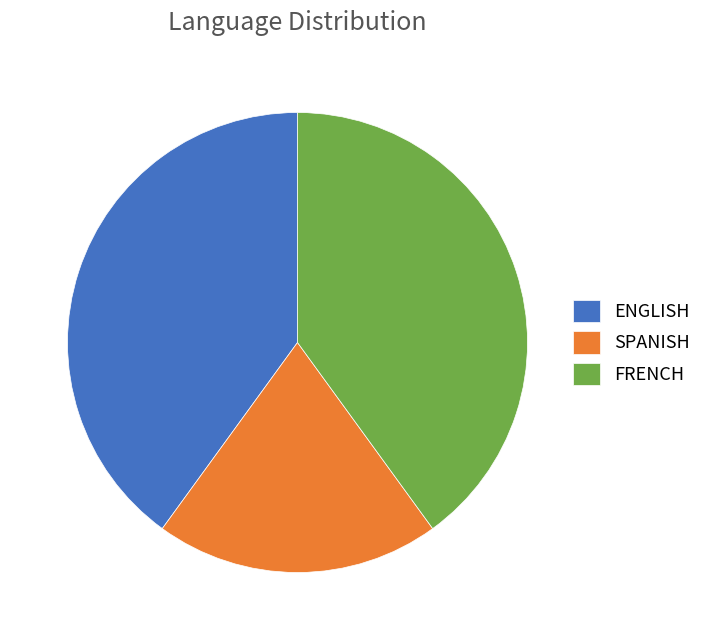

What is the smallest slice in the pie chart?

SPANISH